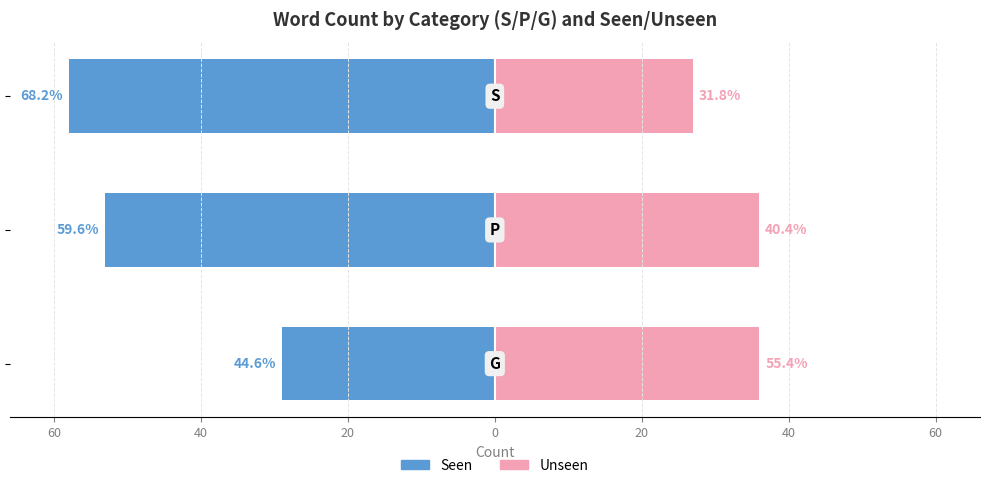

True or false: Unseen has a value of 27 at 40.

True